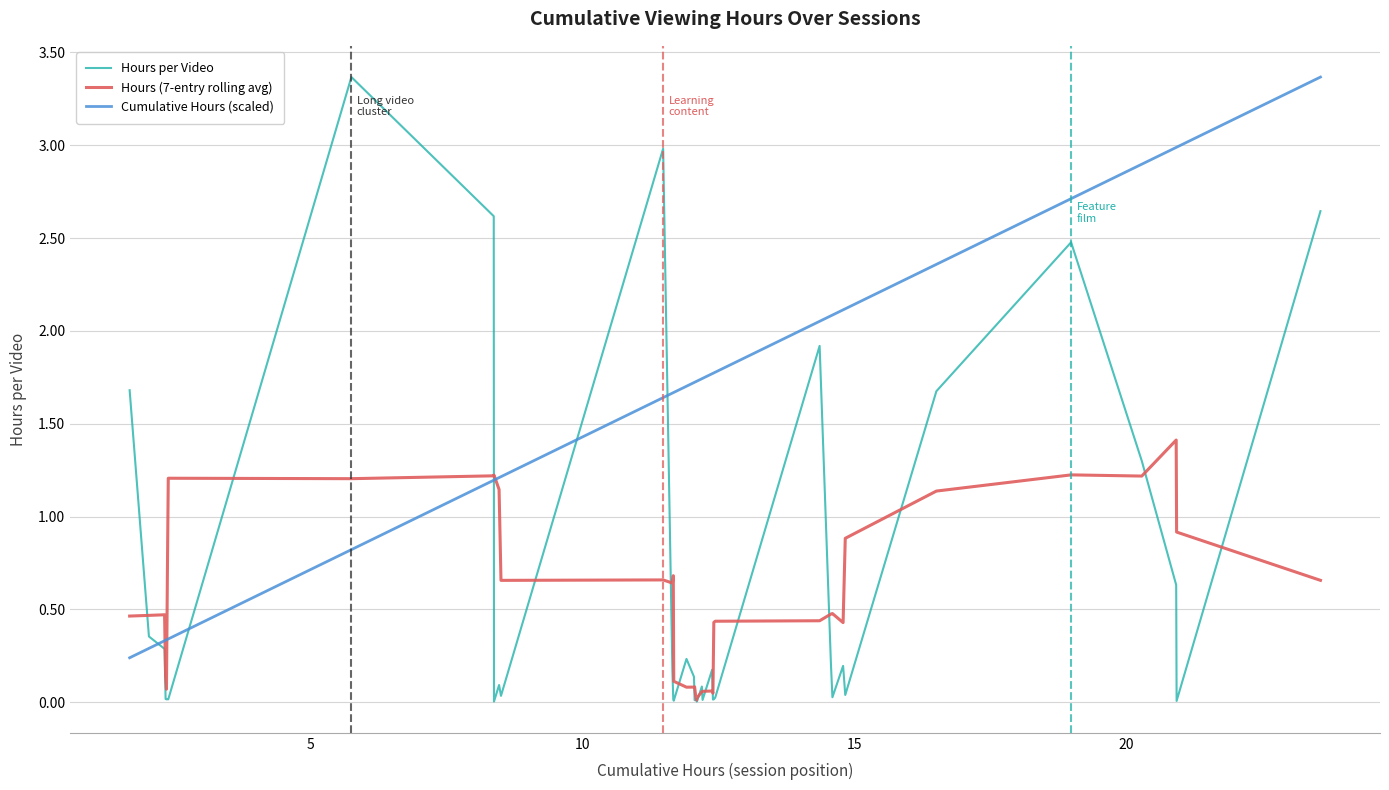

Does the chart have visible grid lines?

Yes